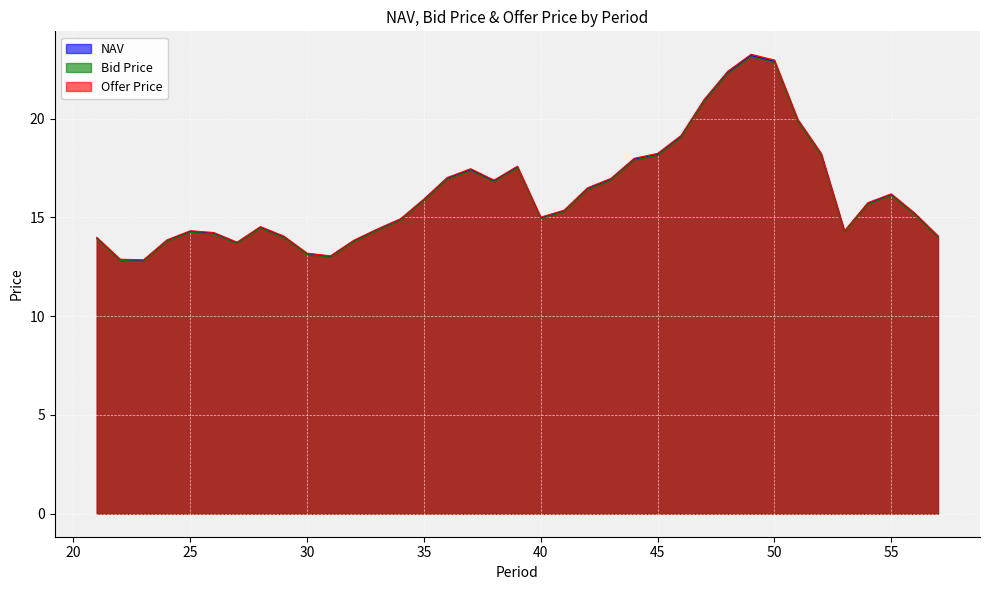

Reading left to right, what are all the values shown in this chart?

NAV: 13.9	12.8	12.8	13.8	14.3	14.2	13.7	14.5	14.0	13.2	13.0	13.8	14.4	14.9	15.9	17.0	17.4	16.8	17.5	15.0	15.3	16.5	16.9	17.9	18.2	19.1	20.9	22.3	23.2	22.9	19.9	18.2	14.3	15.7	16.1	15.2	14.0
Bid Price: 13.9	12.8	12.8	13.8	14.2	14.2	13.7	14.5	14.0	13.1	13.0	13.8	14.3	14.9	15.8	16.9	17.4	16.8	17.5	14.9	15.3	16.4	16.9	17.9	18.1	19.0	20.9	22.3	23.1	22.8	19.9	18.1	14.2	15.7	16.1	15.1	14.0
Offer Price: 14.0	12.9	12.9	13.9	14.3	14.2	13.7	14.5	14.1	13.2	13.1	13.8	14.4	14.9	15.9	17.0	17.5	16.9	17.6	15.0	15.4	16.5	17.0	18.0	18.2	19.1	21.0	22.4	23.3	23.0	20.0	18.2	14.3	15.7	16.2	15.2	14.1